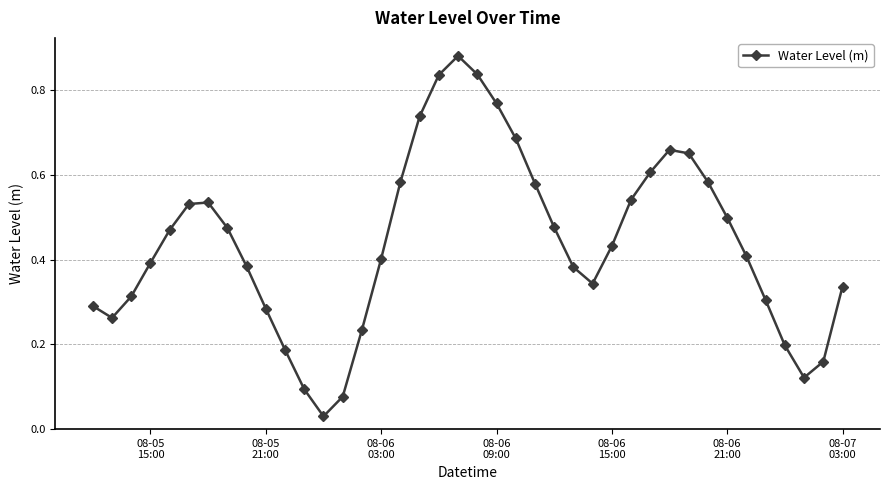

Is this an area chart (filled region under the line)?

No